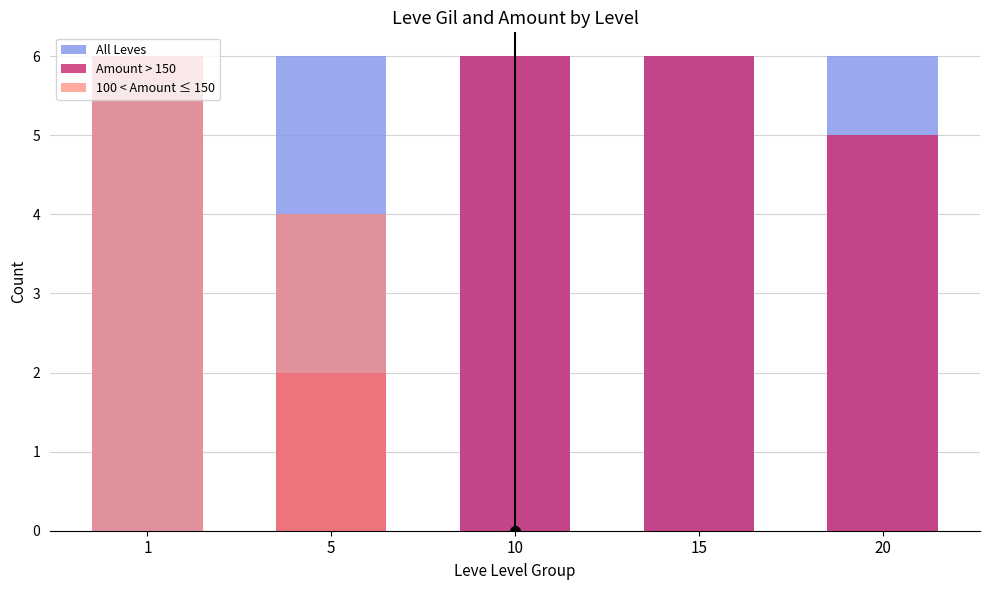

Reading left to right, transcribe all the data shown in this chart.

All Leves: 1=6	5=6	10=6	15=6	20=6
Amount > 150: 1=0	5=2	10=6	15=6	20=5
100 < Amount ≤ 150: 1=6	5=4	10=0	15=0	20=0